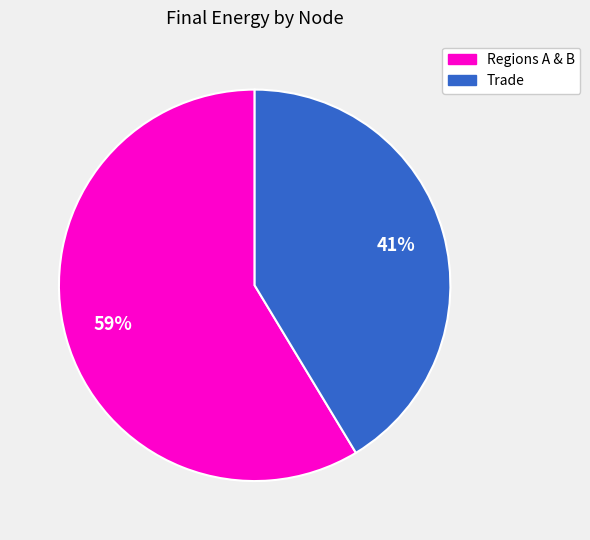

How many slices are in this pie chart?

2